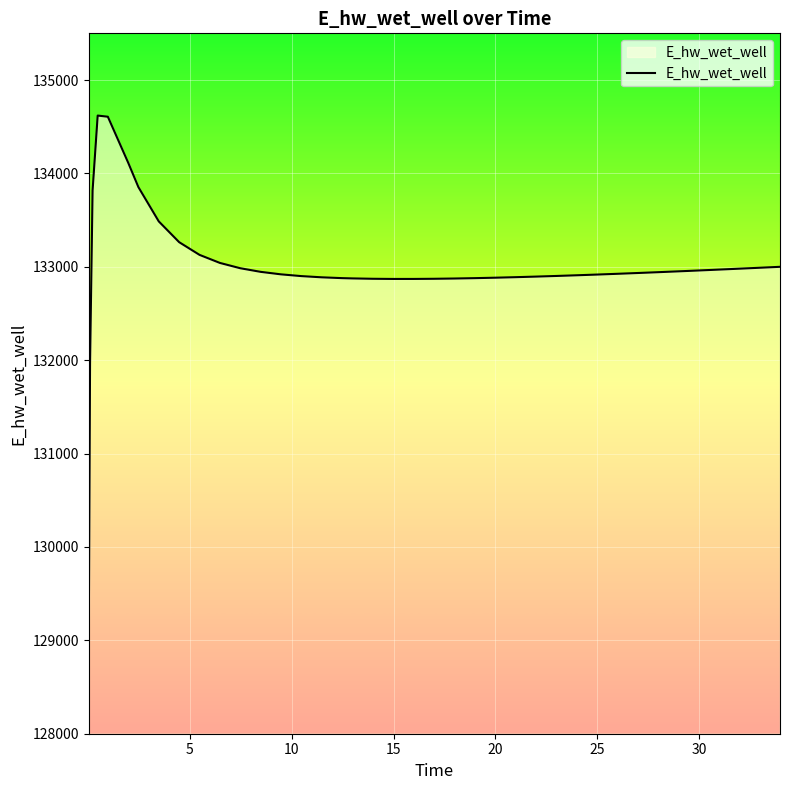

What is the difference between the maximum and minimum values?

5552.4